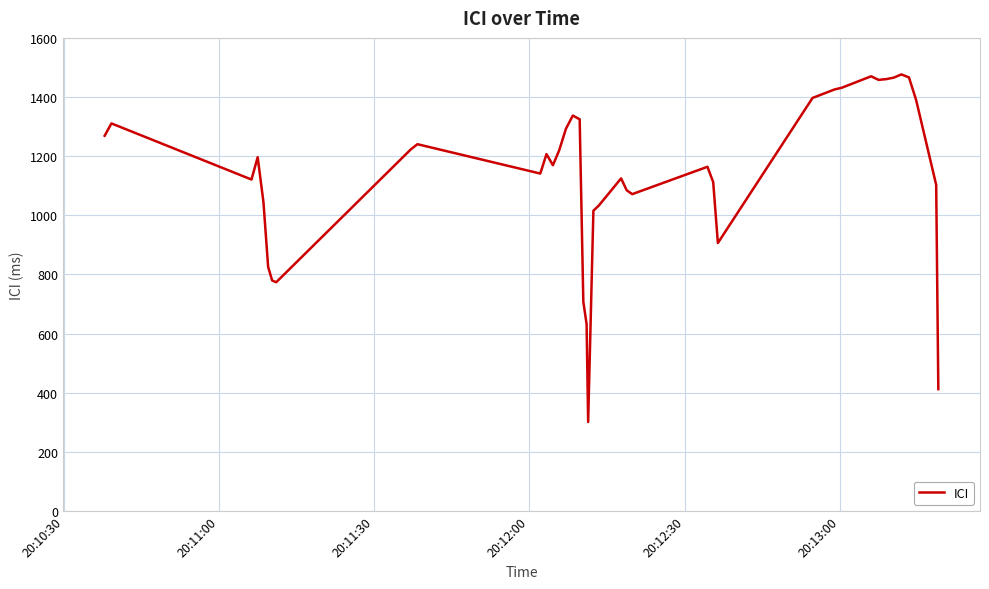

What is the minimum value shown in the chart?

300.8